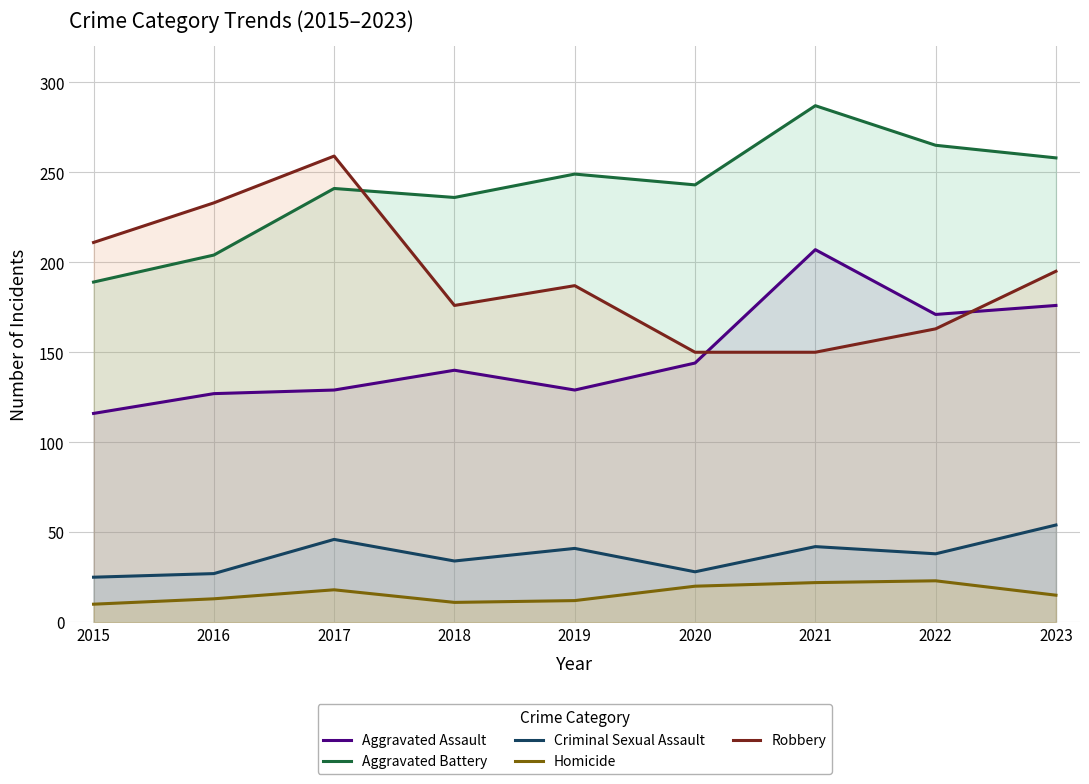

At which category does the chart reach its minimum across all series?

2015